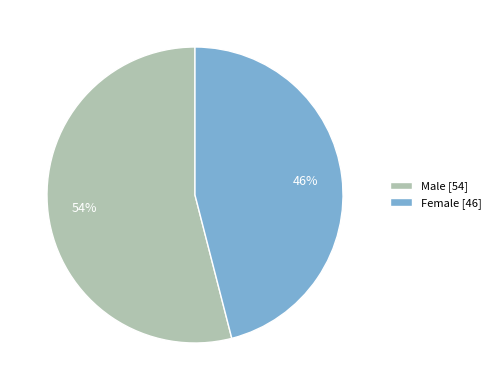

Is Female the majority of the pie?

No